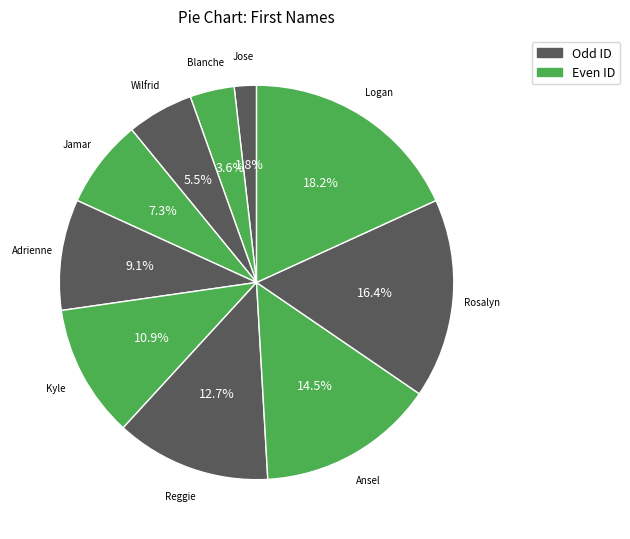

How many segments does this pie chart have?

10